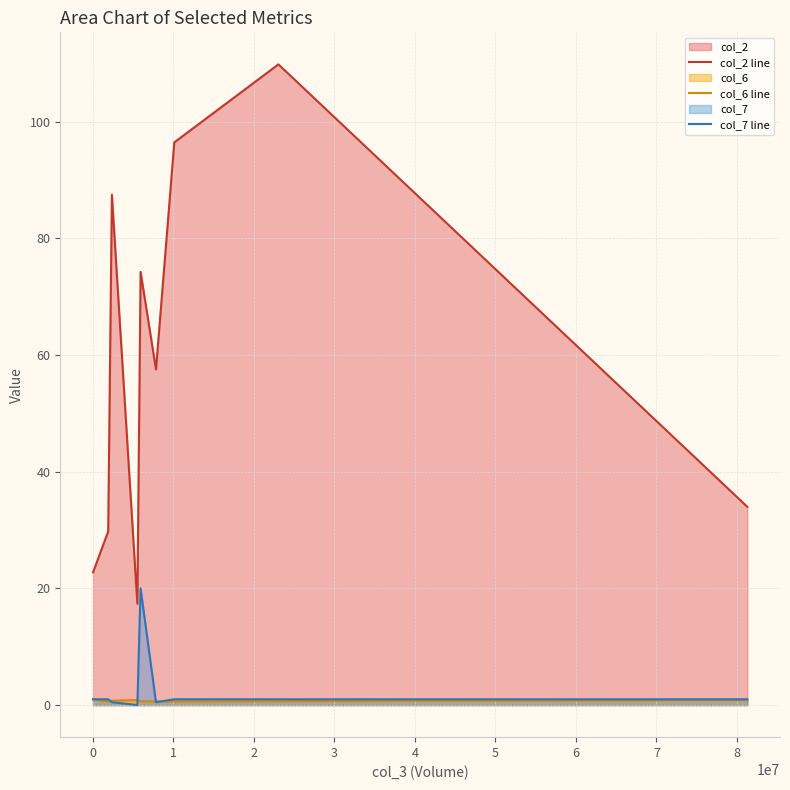

Which series has the largest range (max minus min)?

col_2 line